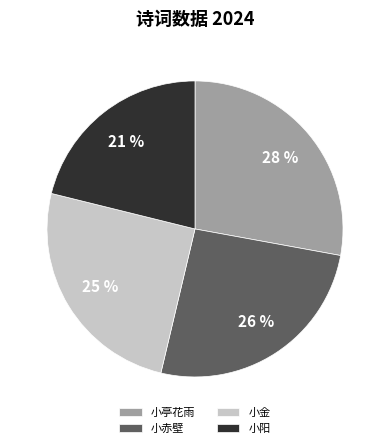

Is there any slice that represents more than half of the pie?

No